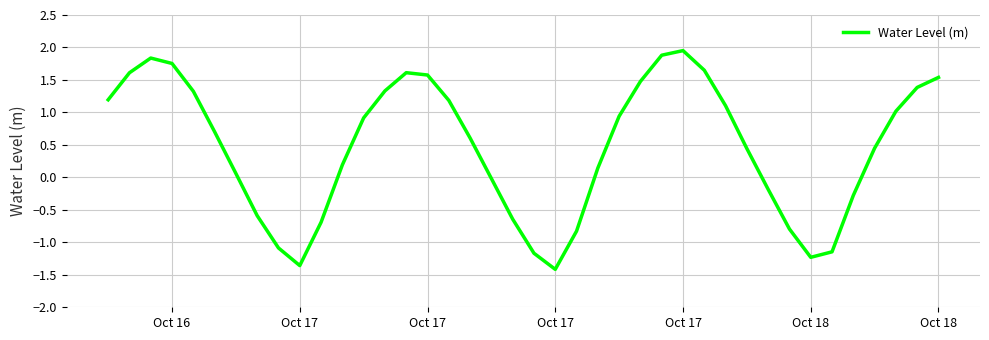

What is the smallest value displayed?

-1.4